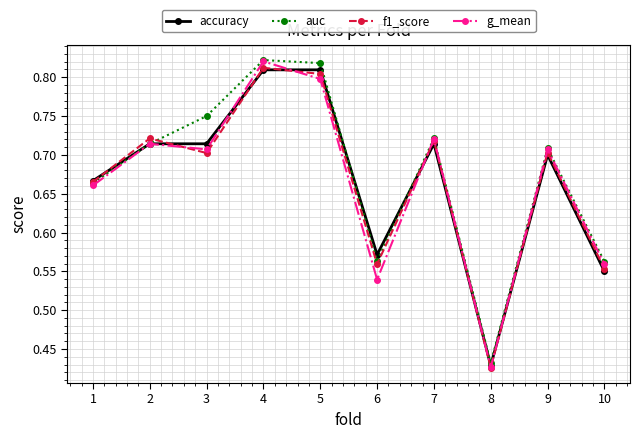

At which label is f1_score closest to 0?

8